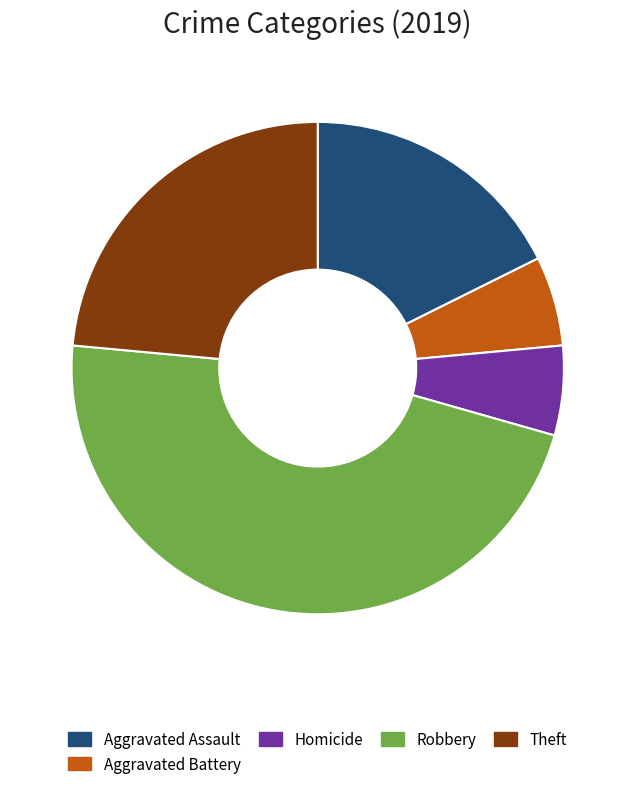

Does any single category account for the majority?

No